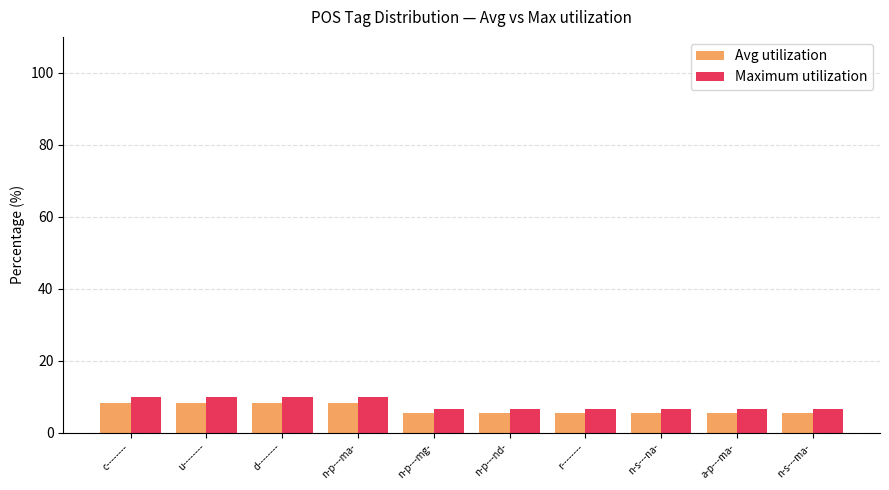

What is the minimum value shown in the chart?

5.6